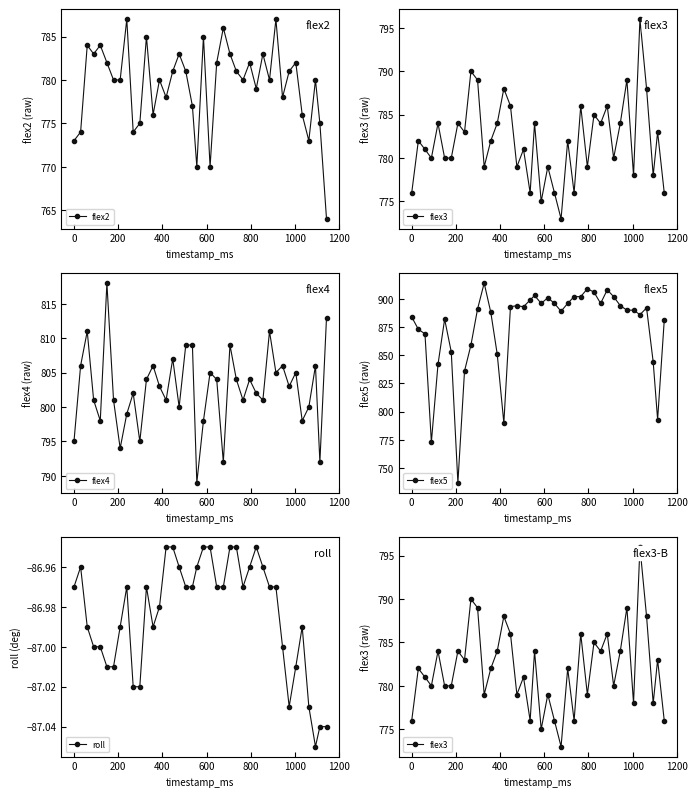

What are all the series names shown in the legend?

flex2, flex3, flex4, flex5, roll